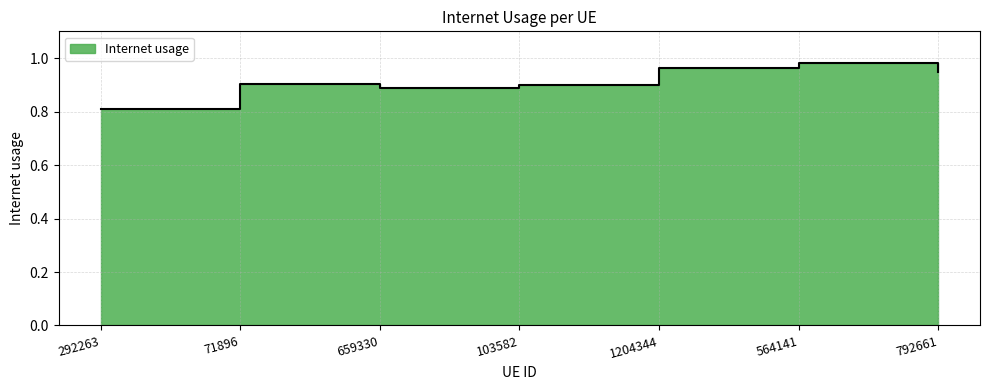

Between 792661 and 659330, which is larger?

792661